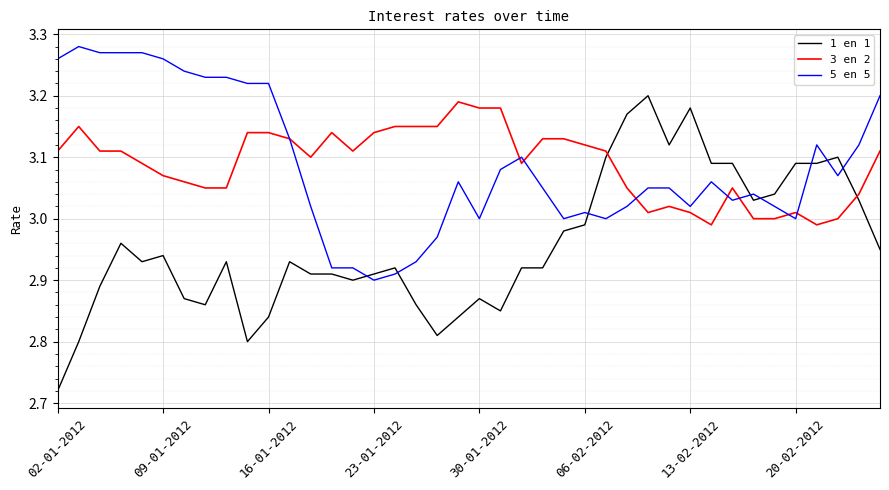

After their last crossing, which series has the higher values: 1 en 1 or 3 en 2?

3 en 2